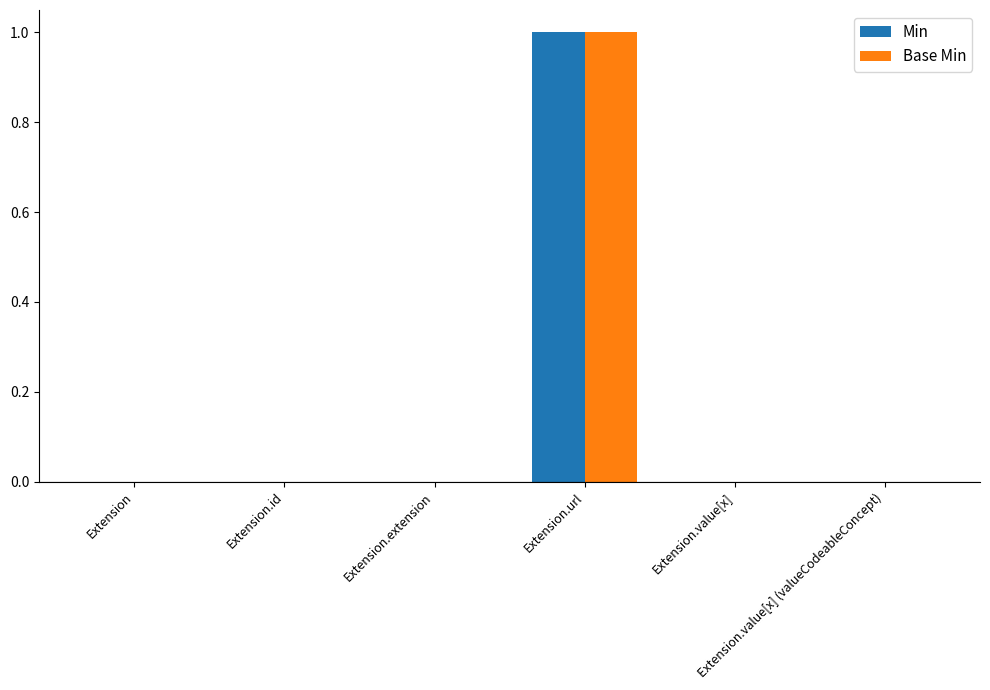

Which category has the highest value in the Min series?

Extension.url